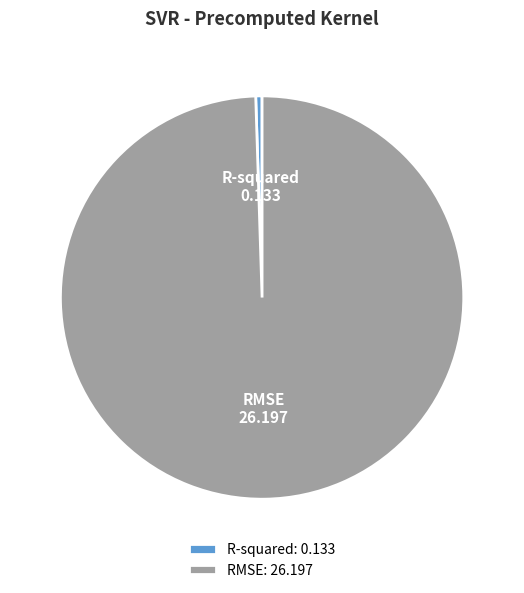

Rank the categories by value from lowest to highest.

R-squared, RMSE